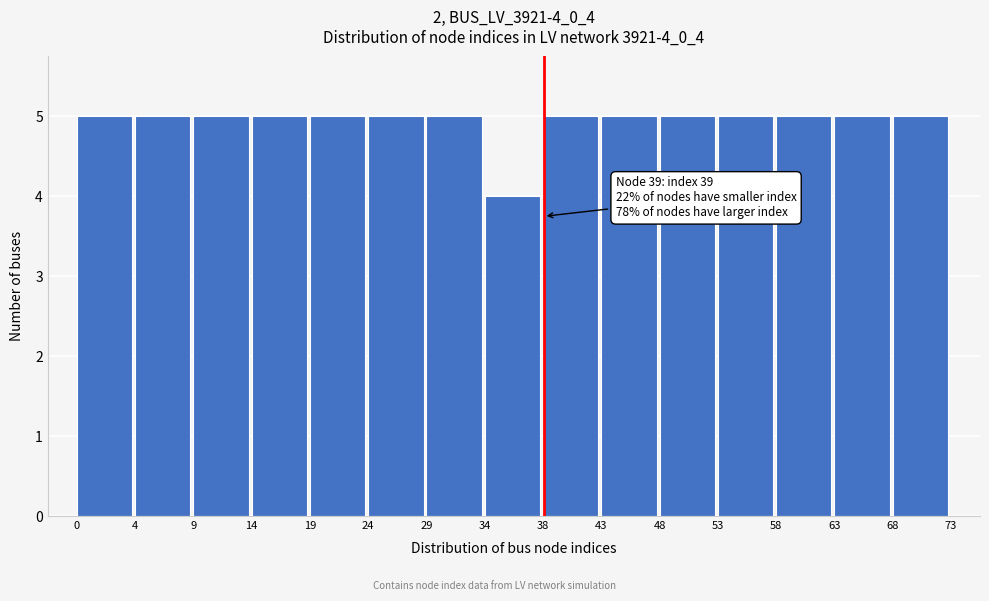

Reading left to right, what are all the values shown in this chart?

0=5	4=5	9=5	14=5	19=5	24=5	29=5	34=4	38=5	43=5	48=5	53=5	58=5	63=5	68=5